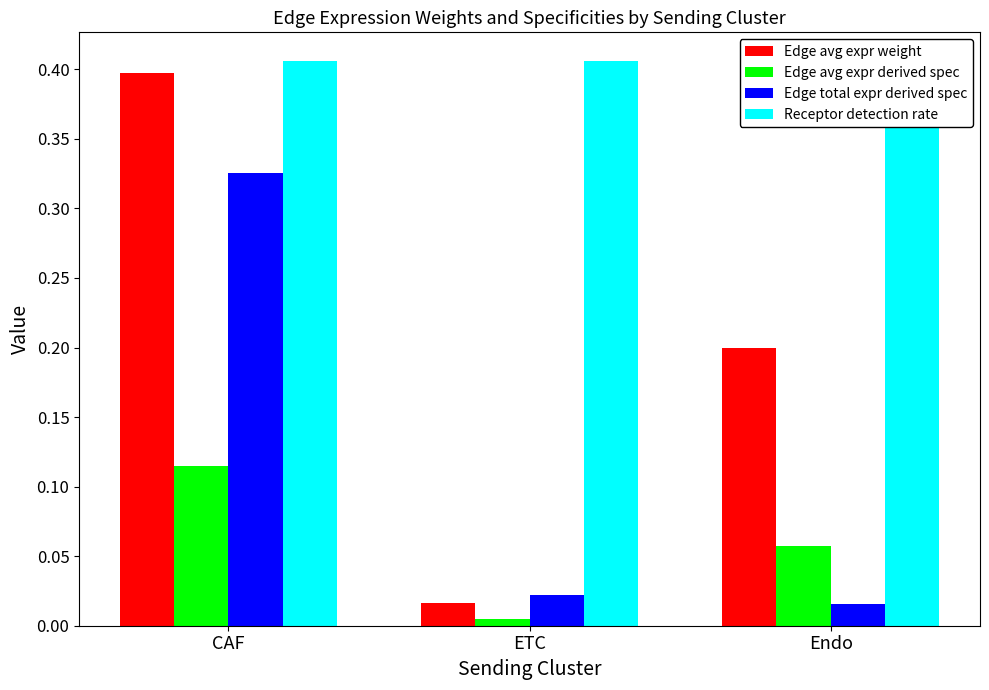

The Receptor detection rate series shows 0.7 at ETC. True or false?

False